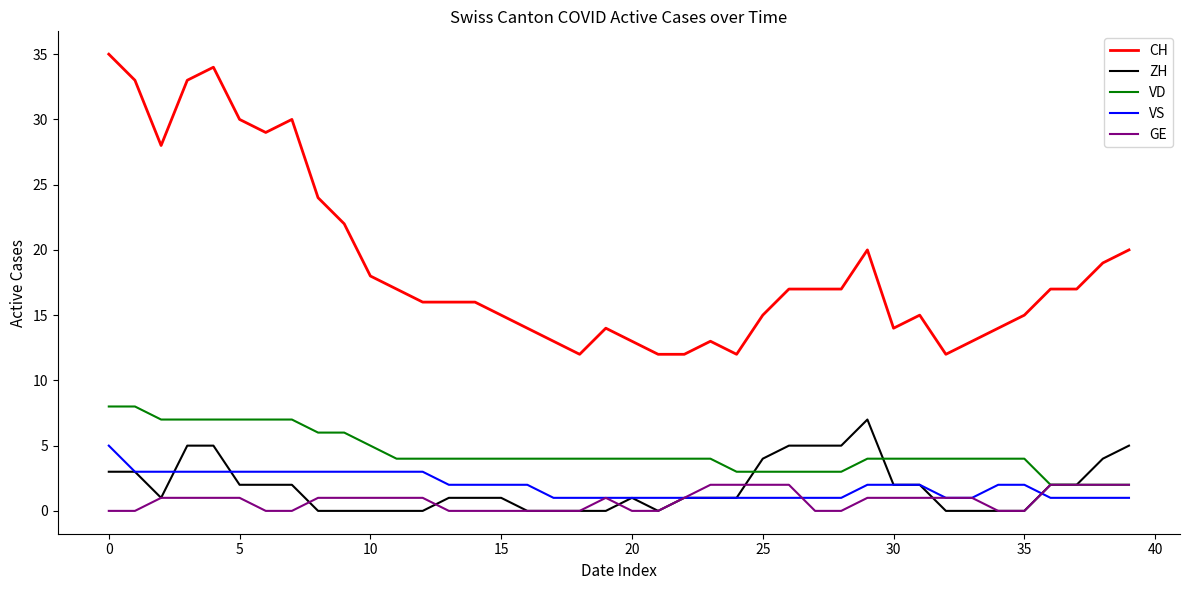

Does the chart display data point markers on the line(s)?

No